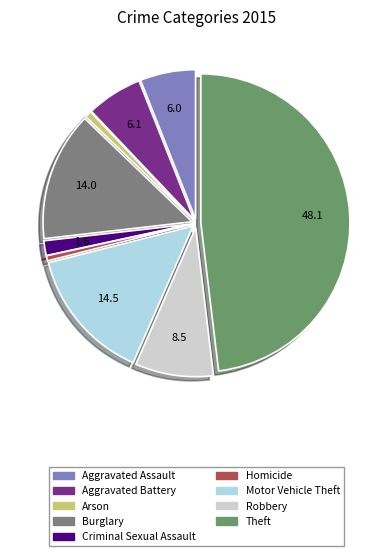

Does Burglary represent more than half of the total?

No